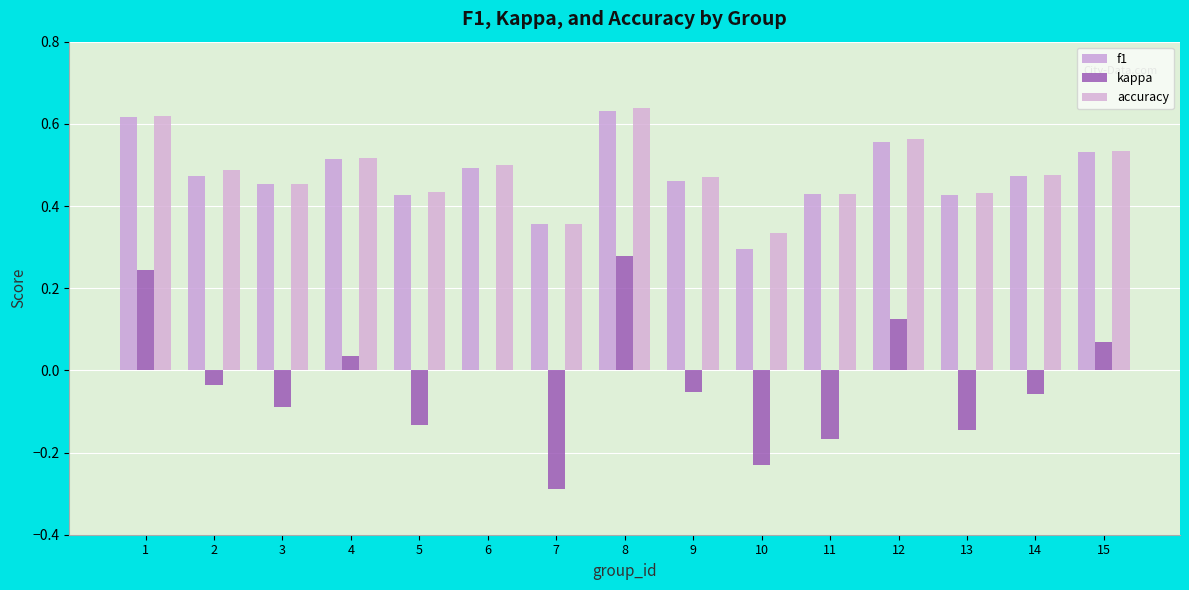

What is the spread (max minus min) of values at 11?

0.6